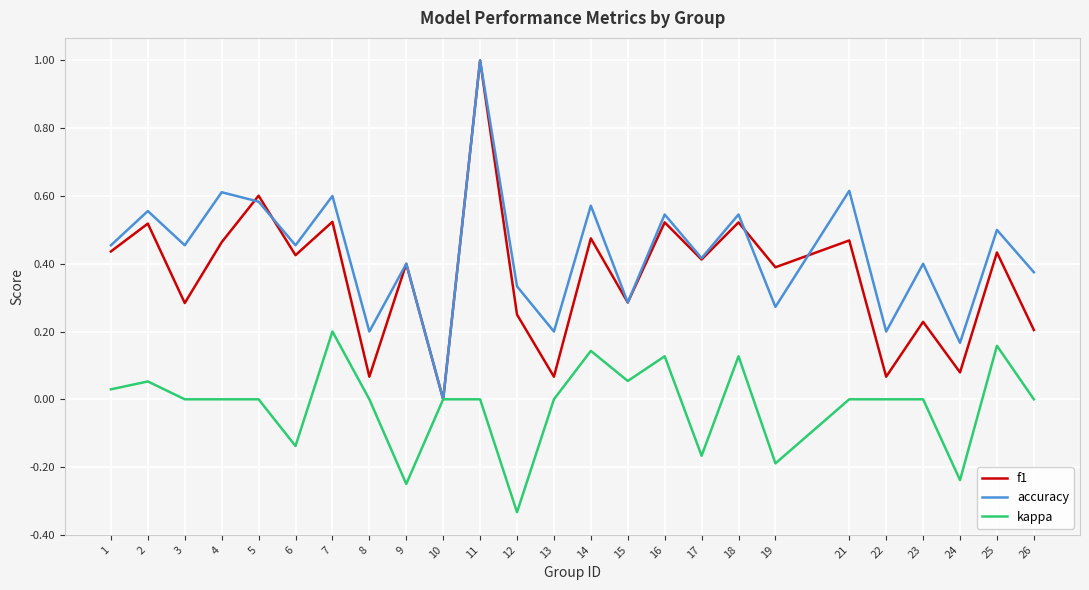

Is the value of kappa at 6 greater than the value of f1 at 17?

No